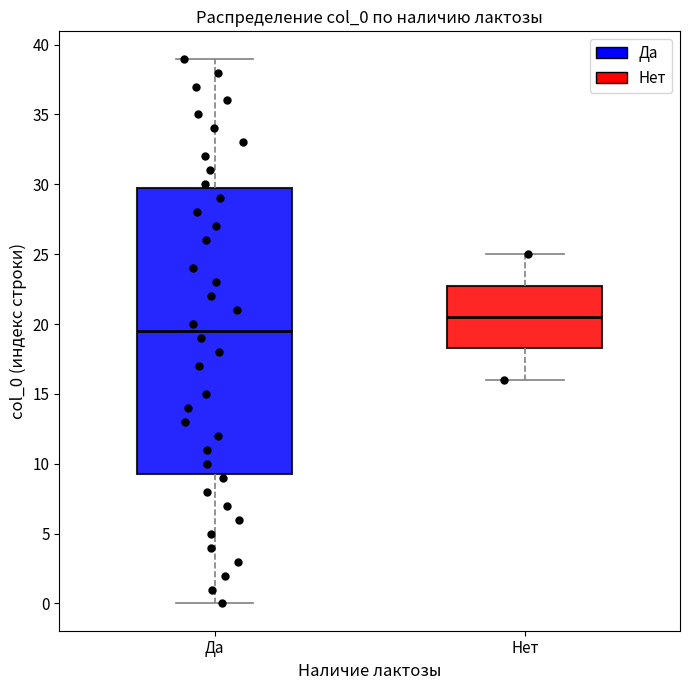

Reading left to right, transcribe this box plot: for each box, give where its median line is, the range the box spans, and where its two whiskers end, as read against the y-axis. The values are not printed on the chart, so give them approximately, as read against the axis.

Да: median 19.5, box 9.5 to 30.0, whiskers 0.0 to 39.0
Нет: median 20.5, box 18.5 to 23.0, whiskers 16.0 to 25.0